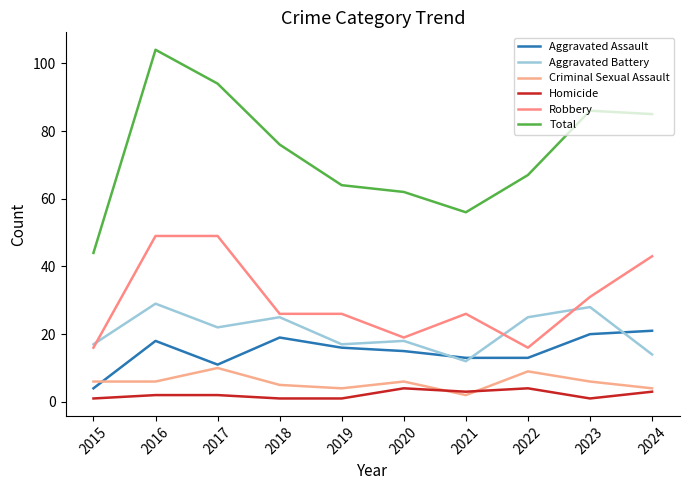

Is this an area chart (filled region under the line)?

No